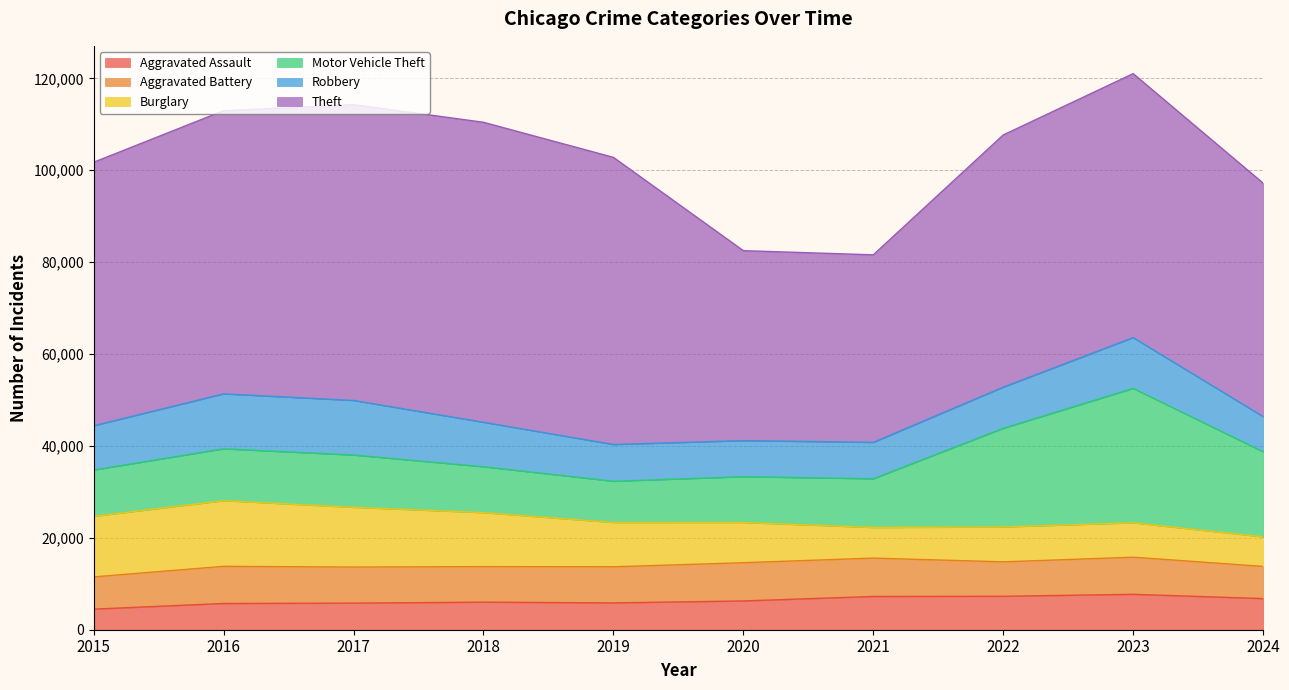

Where is the first local minimum for Motor Vehicle Theft?

2019